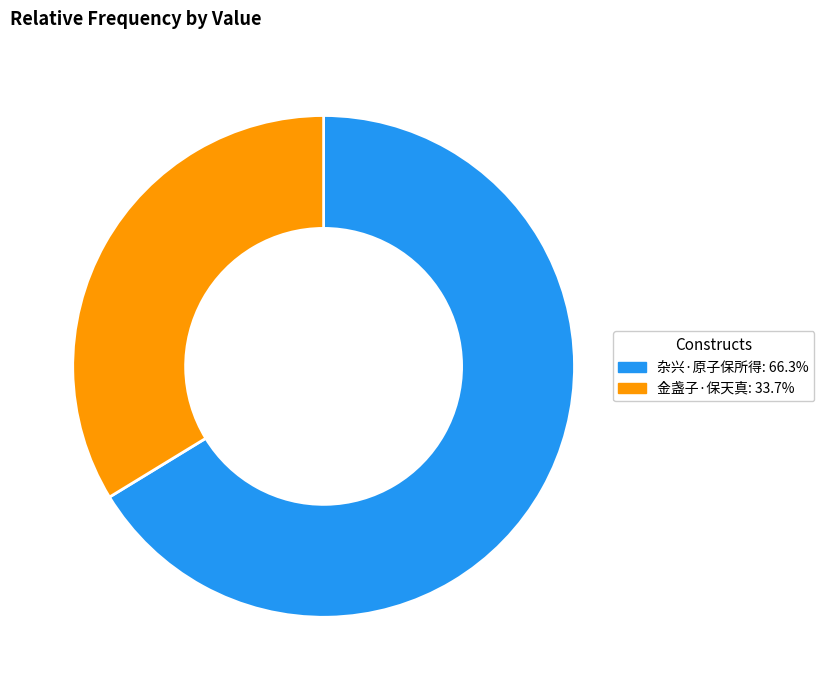

Does 杂兴·原子保所得 represent more than half of the total?

Yes